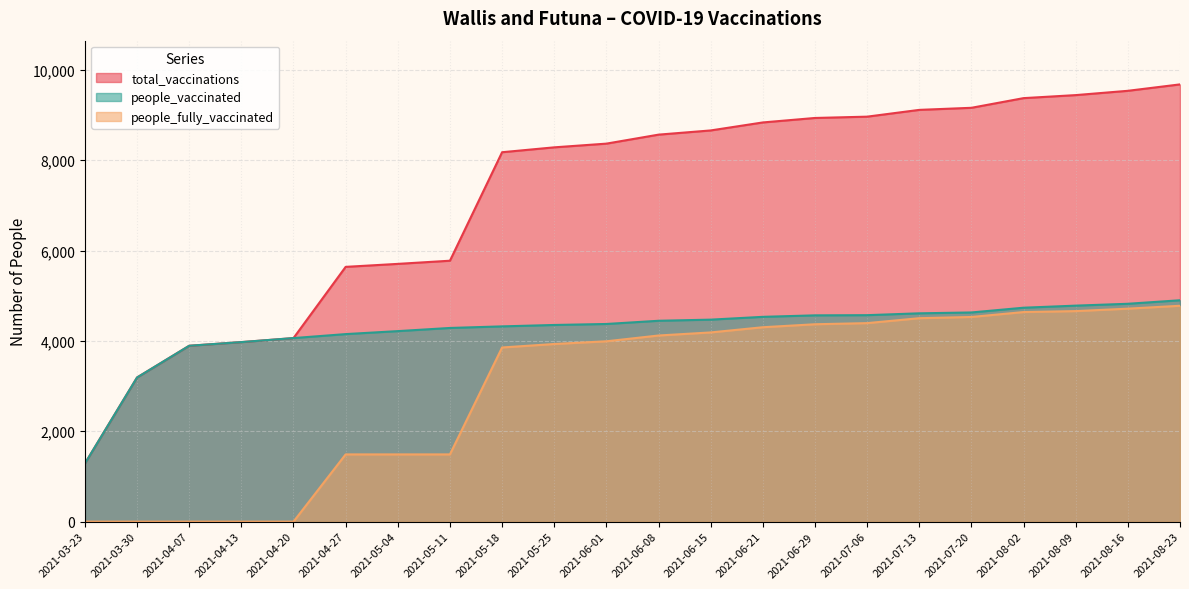

Reading left to right, list all the values displayed in this chart.

people_vaccinated: 2021-03-23=1286	2021-03-30=3190	2021-04-07=3892	2021-04-13=3973	2021-04-20=4062	2021-04-27=4150	2021-05-04=4216	2021-05-11=4286	2021-05-18=4321	2021-05-25=4352	2021-06-01=4374	2021-06-08=4445	2021-06-15=4470	2021-06-21=4532	2021-06-29=4565	2021-07-06=4569	2021-07-13=4610	2021-07-20=4629	2021-08-02=4734	2021-08-09=4780	2021-08-16=4821	2021-08-23=4899
total_vaccinations: 2021-03-23=1286	2021-03-30=3190	2021-04-07=3892	2021-04-13=3973	2021-04-20=4062	2021-04-27=5638	2021-05-04=5704	2021-05-11=5774	2021-05-18=8175	2021-05-25=8283	2021-06-01=8365	2021-06-08=8564	2021-06-15=8657	2021-06-21=8834	2021-06-29=8933	2021-07-06=8962	2021-07-13=9112	2021-07-20=9158	2021-08-02=9372	2021-08-09=9439	2021-08-16=9534	2021-08-23=9676
people_fully_vaccinated: 2021-03-23=0	2021-03-30=0	2021-04-07=0	2021-04-13=0	2021-04-20=0	2021-04-27=1488	2021-05-04=1488	2021-05-11=1488	2021-05-18=3854	2021-05-25=3931	2021-06-01=3991	2021-06-08=4119	2021-06-15=4187	2021-06-21=4302	2021-06-29=4368	2021-07-06=4393	2021-07-13=4502	2021-07-20=4529	2021-08-02=4638	2021-08-09=4659	2021-08-16=4713	2021-08-23=4777